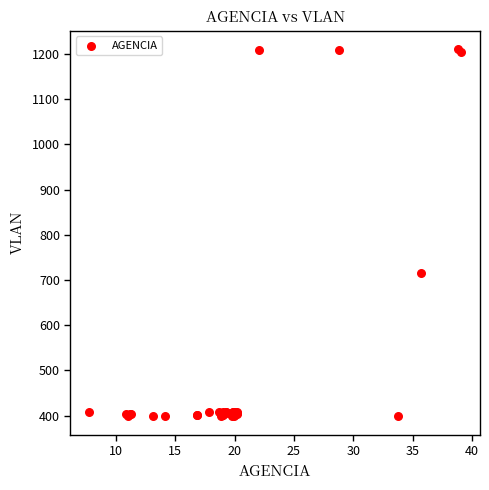

What Y value in the scatter plot is closest to 804?

715.1